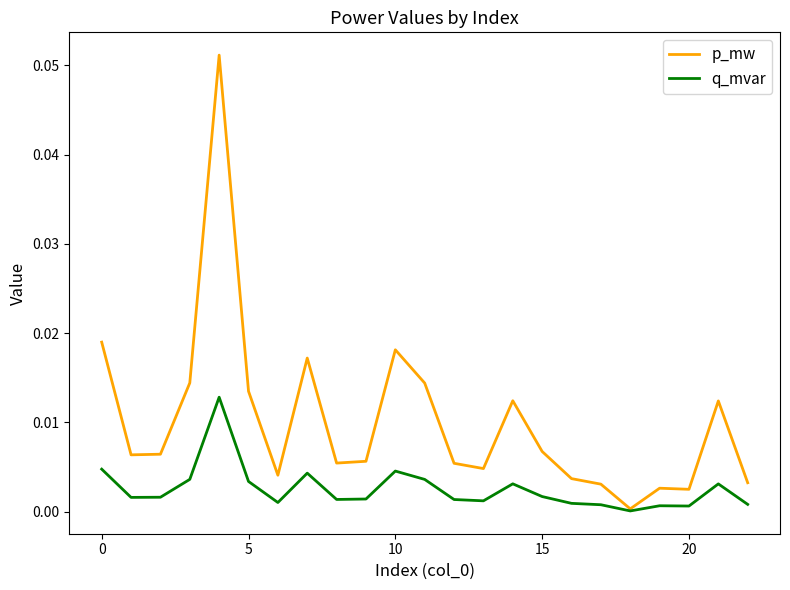

List the series in order of their peak value, highest first.

p_mw, q_mvar